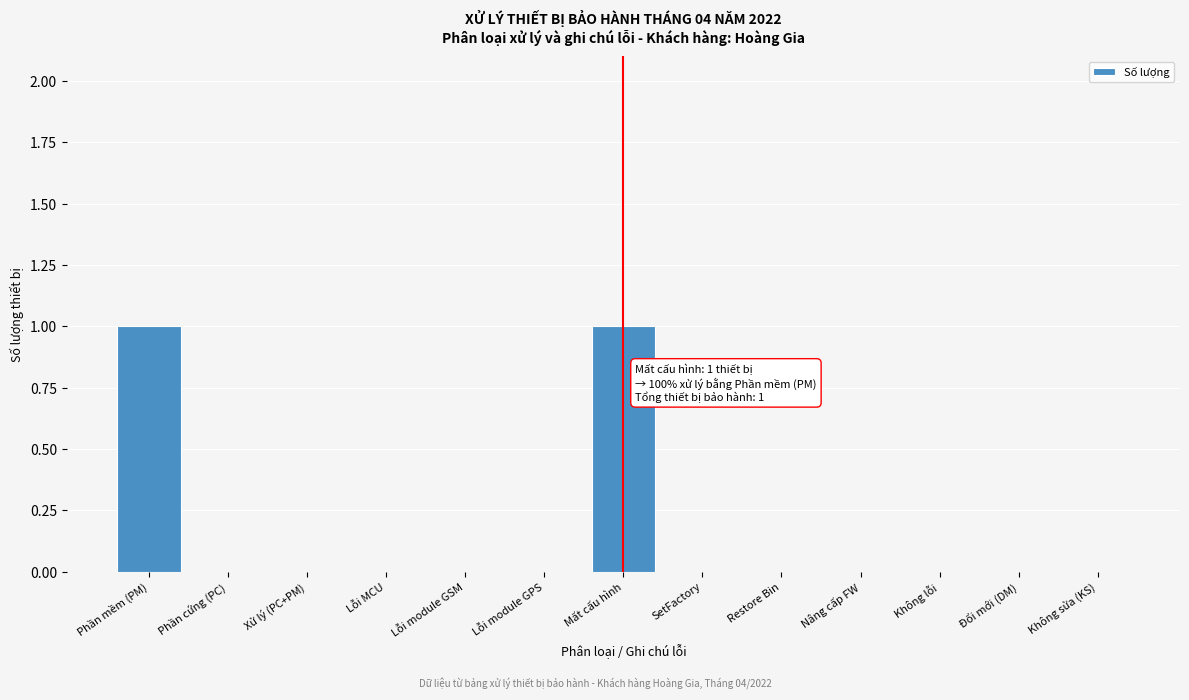

Reading right to left, list all the values displayed in this chart.

Không sửa (KS)=0	Đổi mới (DM)=0	Không lỗi=0	Nâng cấp FW=0	Restore Bin=0	SetFactory=0	Mất cấu hình=1	Lỗi module GPS=0	Lỗi module GSM=0	Lỗi MCU=0	Xử lý (PC+PM)=0	Phần cứng (PC)=0	Phần mềm (PM)=1